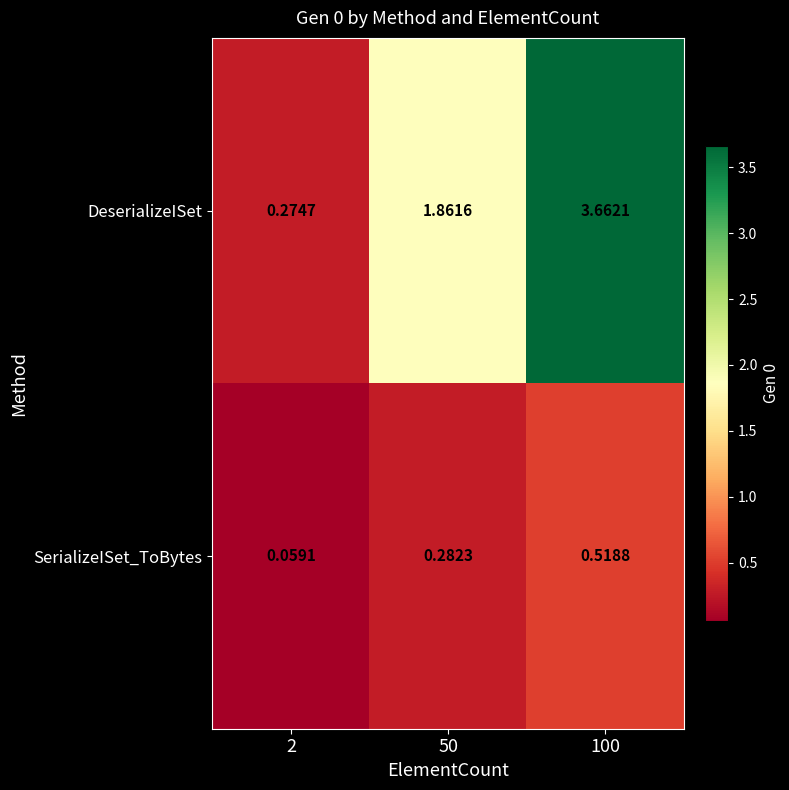

Between 2 and 100, which series saw the biggest shift?

DeserializeISet